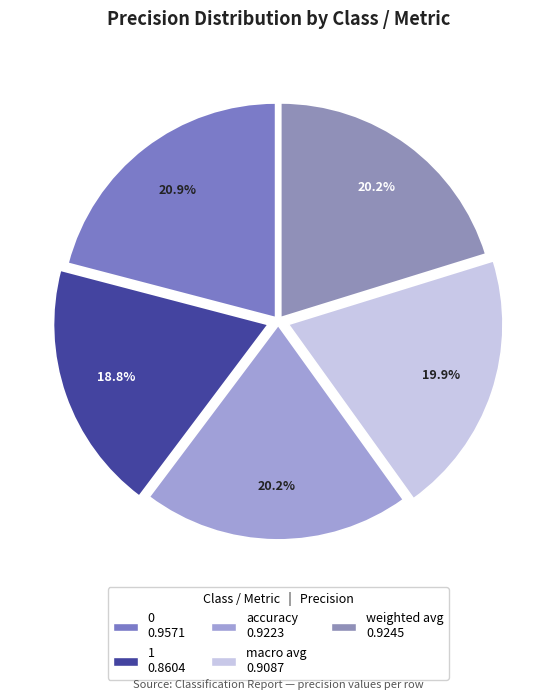

What is the smallest slice in the pie chart?

1